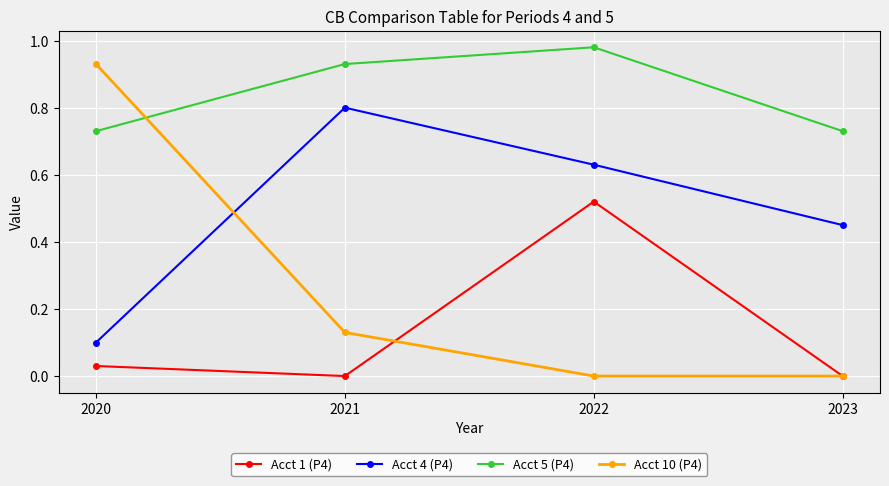

The Acct 4 (P4) series shows 0.3 at 2023. True or false?

False